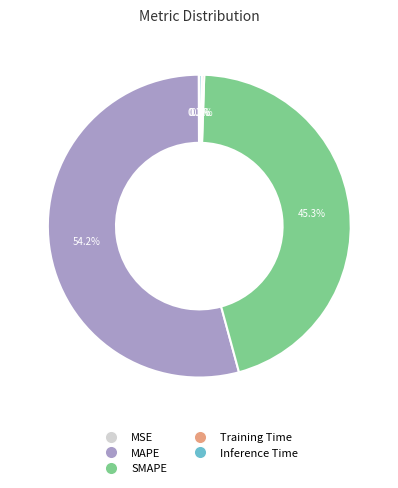

Is there a majority slice in this chart?

Yes